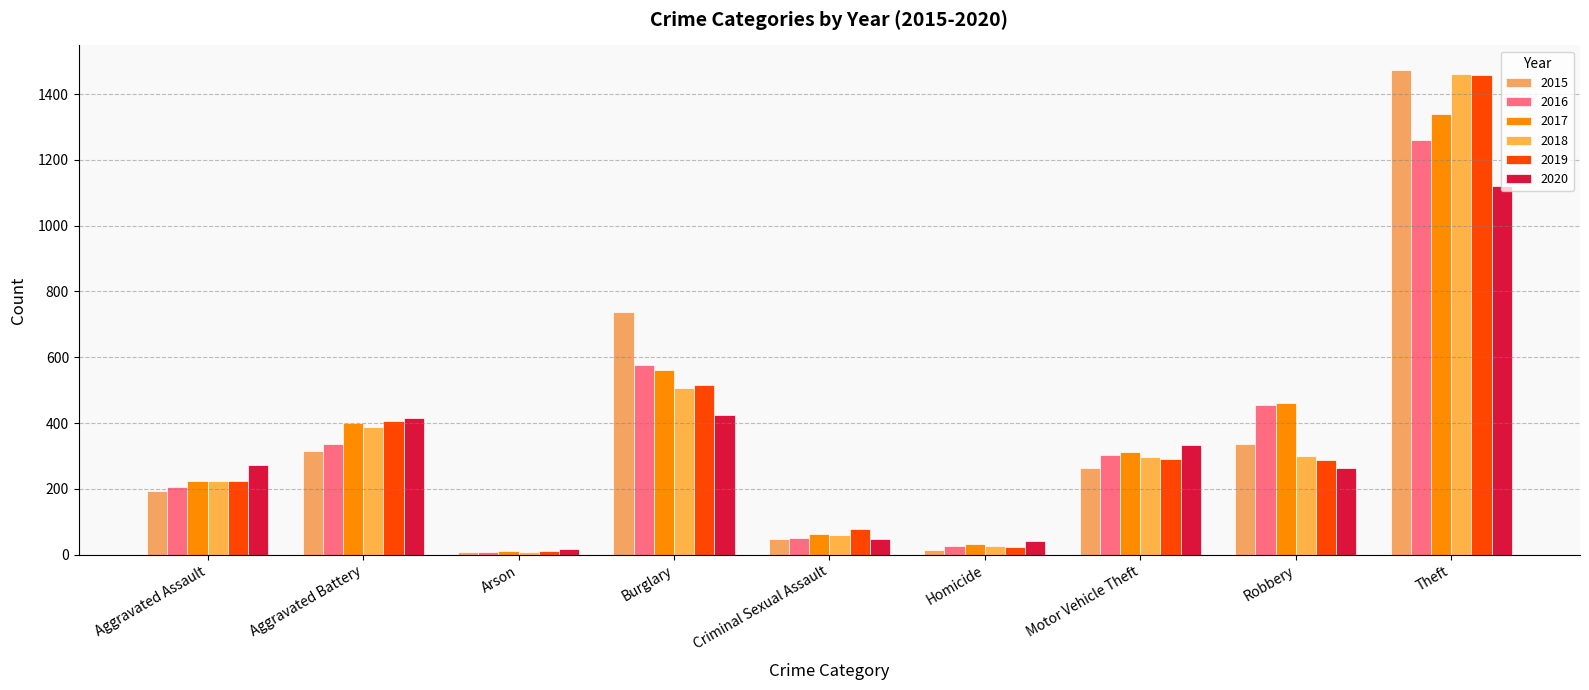

How many groups of bars are there?

9